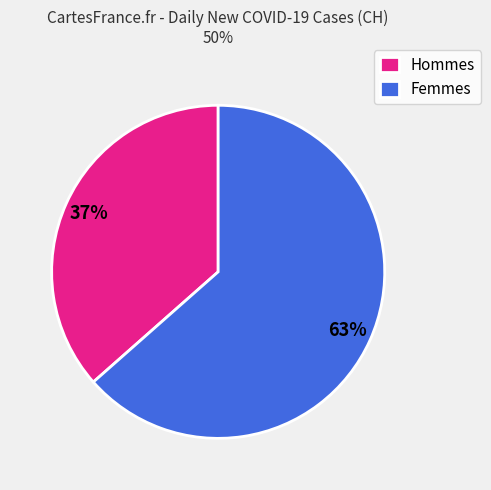

Between Hommes and Femmes, which is larger?

Femmes